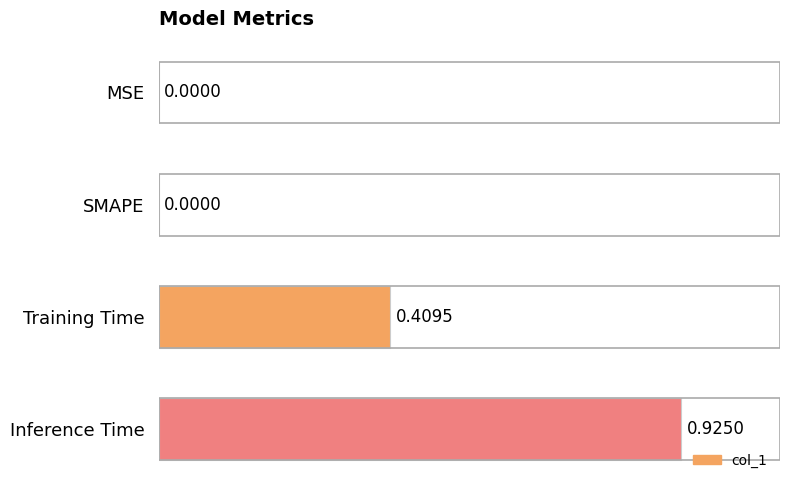

What is the sum of all values?

1.3